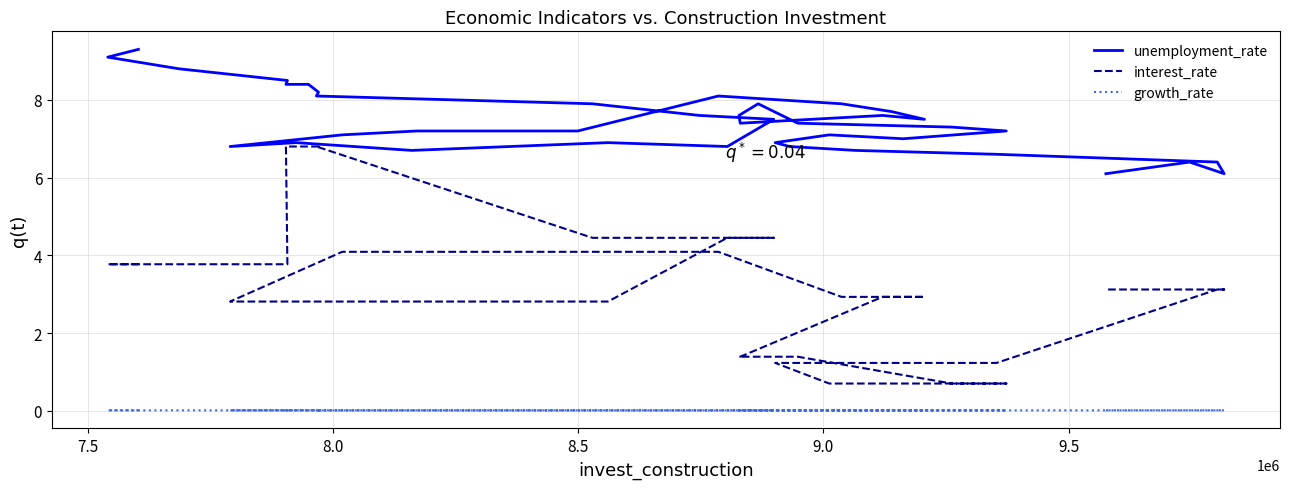

What are all the series names shown in the legend?

unemployment_rate, interest_rate, growth_rate